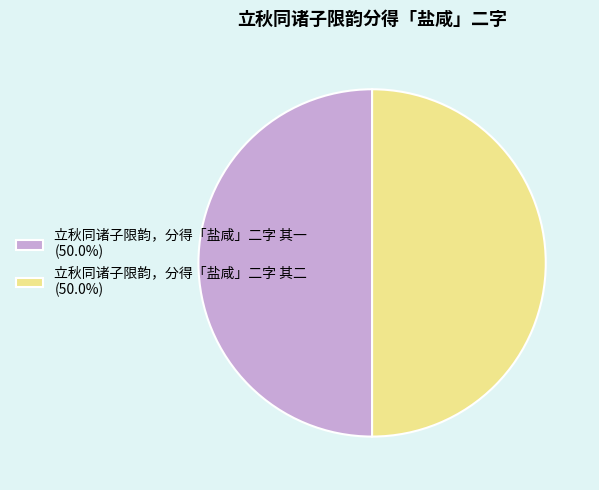

Is it true that 立秋同诸子限韵，分得「盐咸」二字 其一 is 50% of the pie?

True